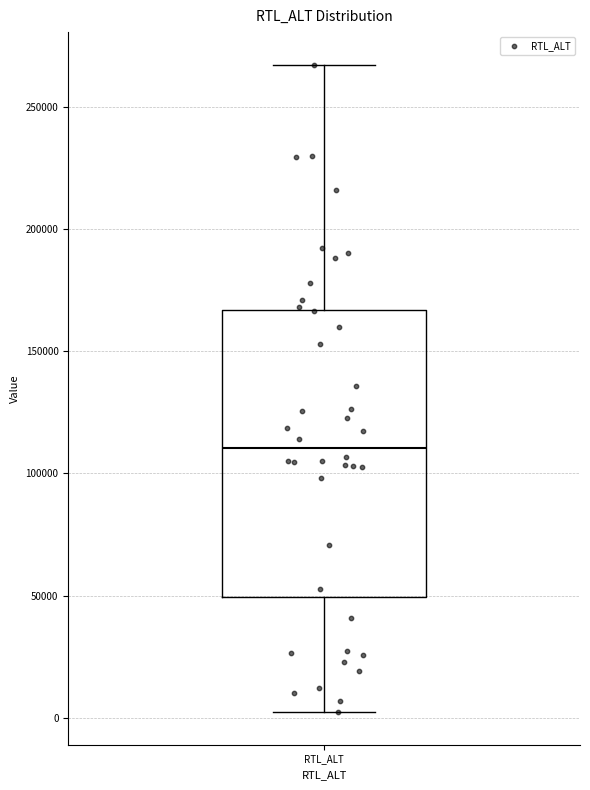

Transcribe this box plot: give where the median line is, the range the box spans, and where the two whiskers end, as read against the y-axis. The values are not printed on the chart, so give them approximately, as read against the axis.

median 110000, box 50000 to 165000, whiskers 0 to 265000